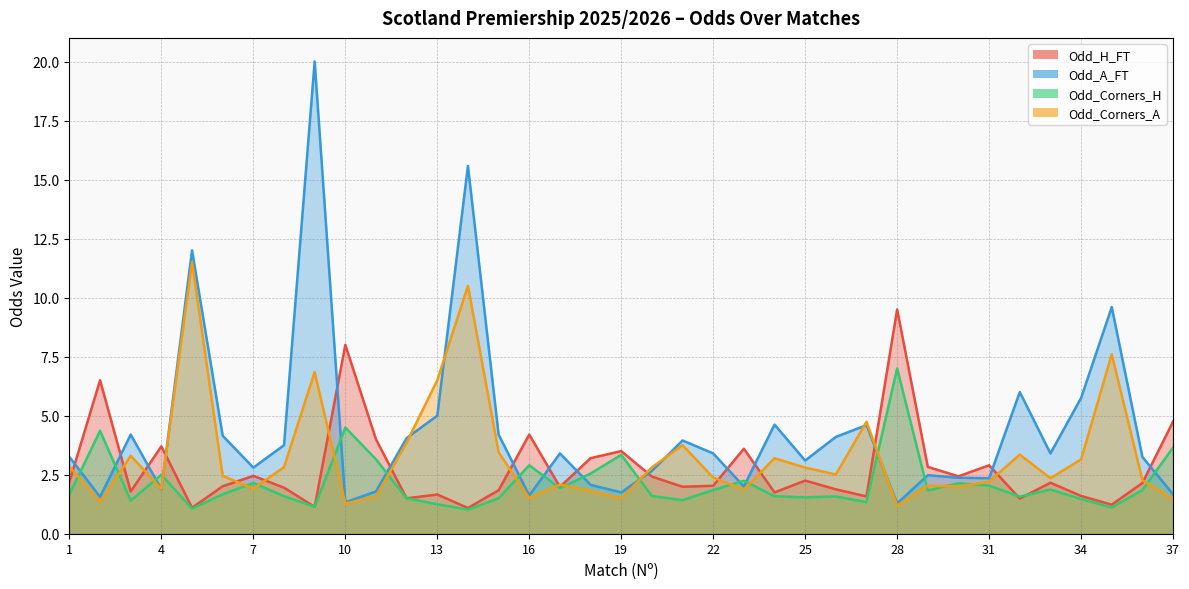

What is the spread (max minus min) of values at 21?

2.5